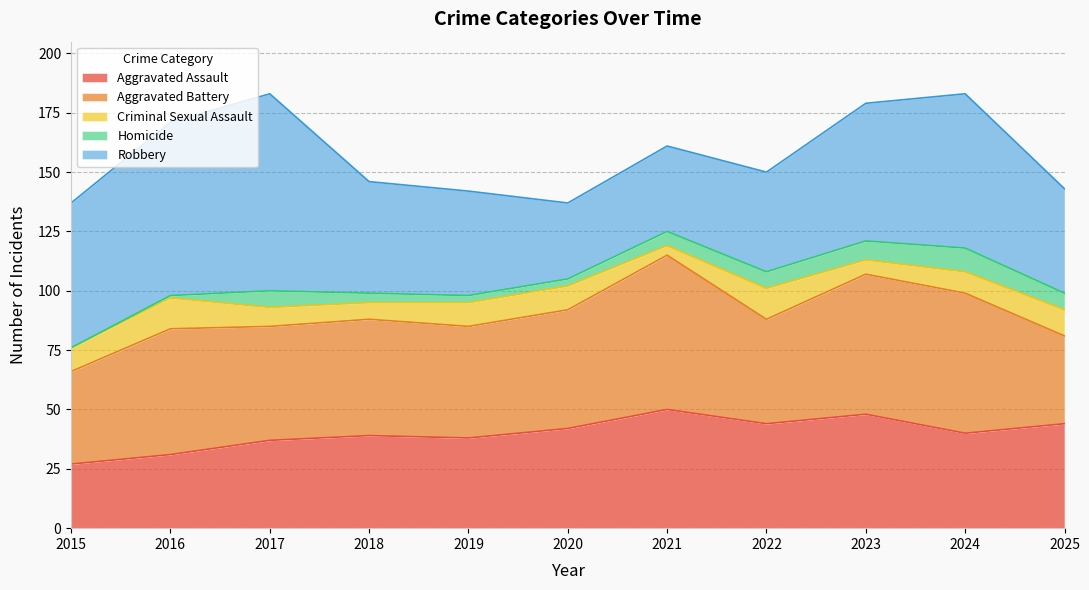

True or false: Homicide has a value of 4 at 2022.

False